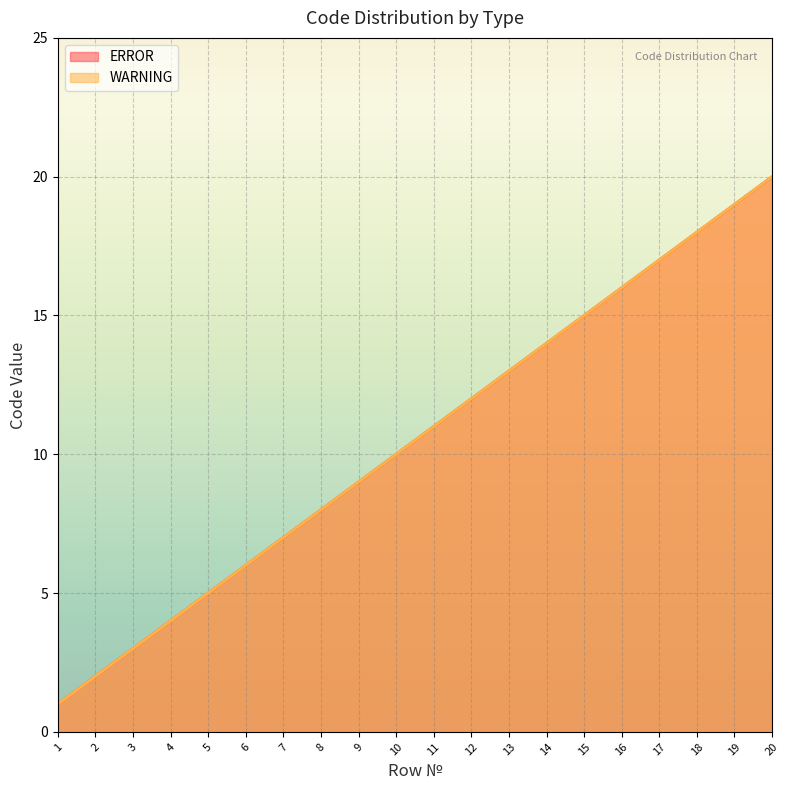

List the series in order of their peak value, lowest first.

ERROR, WARNING